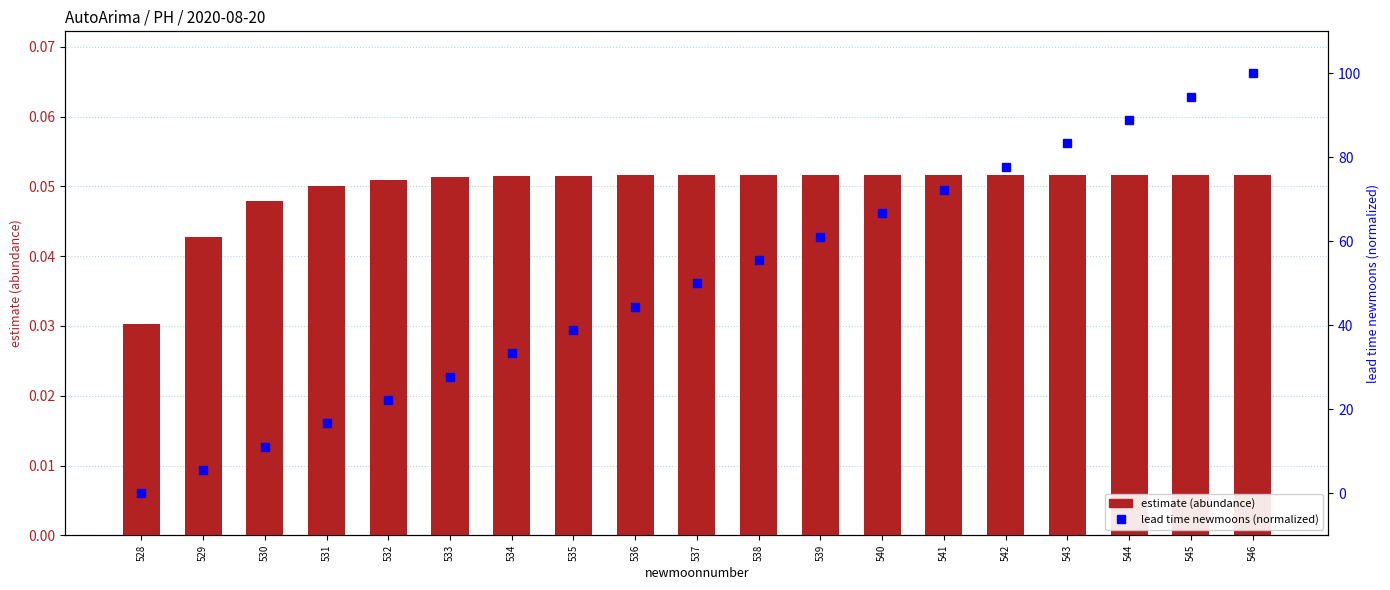

Rank the series at 531 from highest to lowest value.

lead time newmoons (normalized 0-100), estimate (abundance)